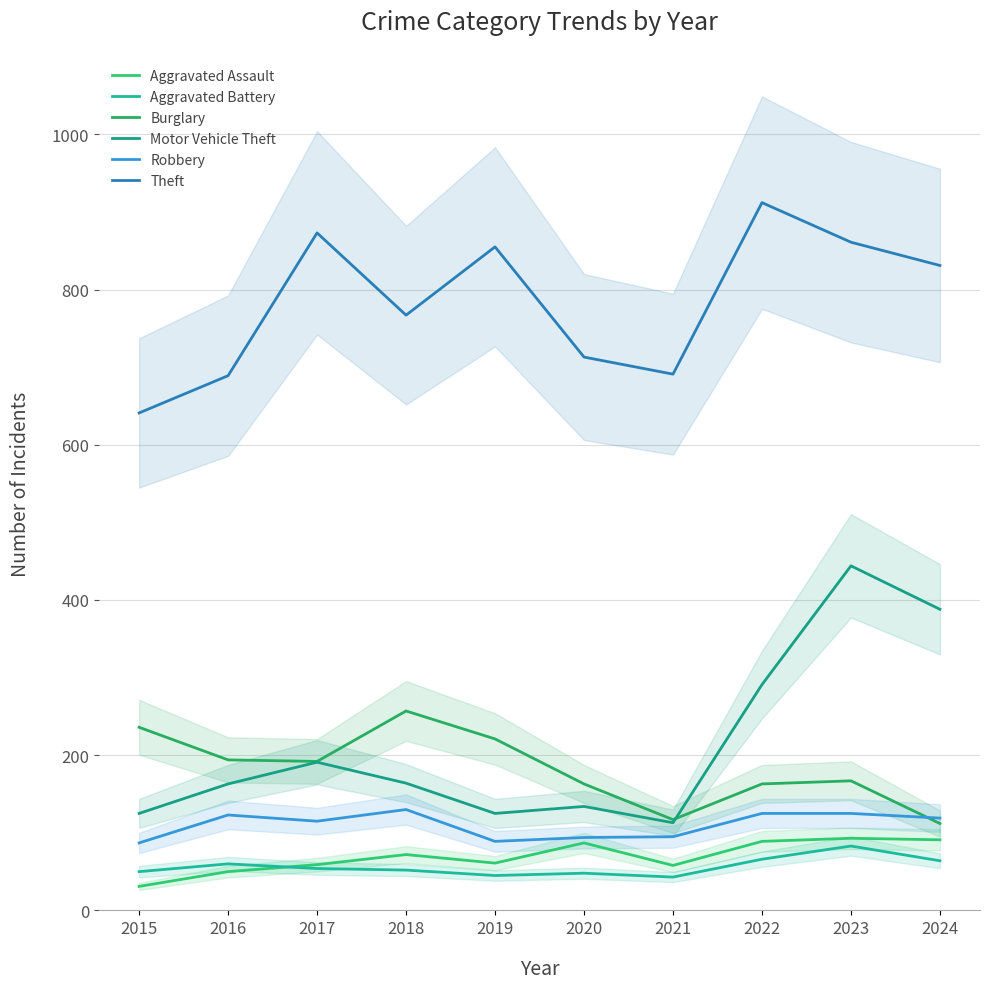

What is the spread (max minus min) of values at 2020?

665